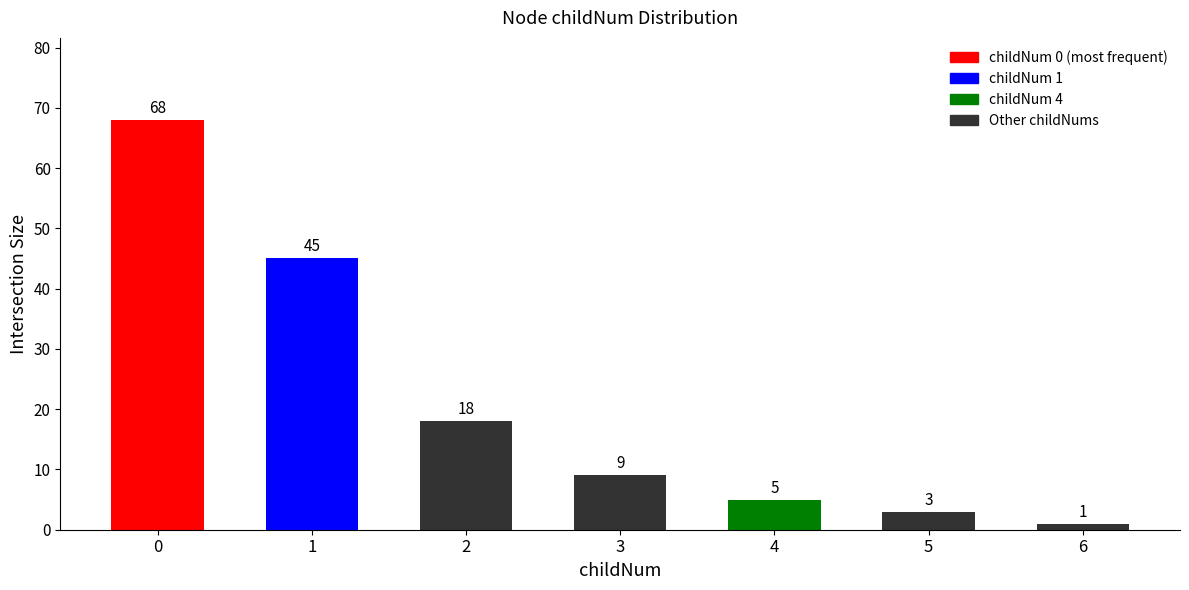

How many categories are shown in the chart?

7